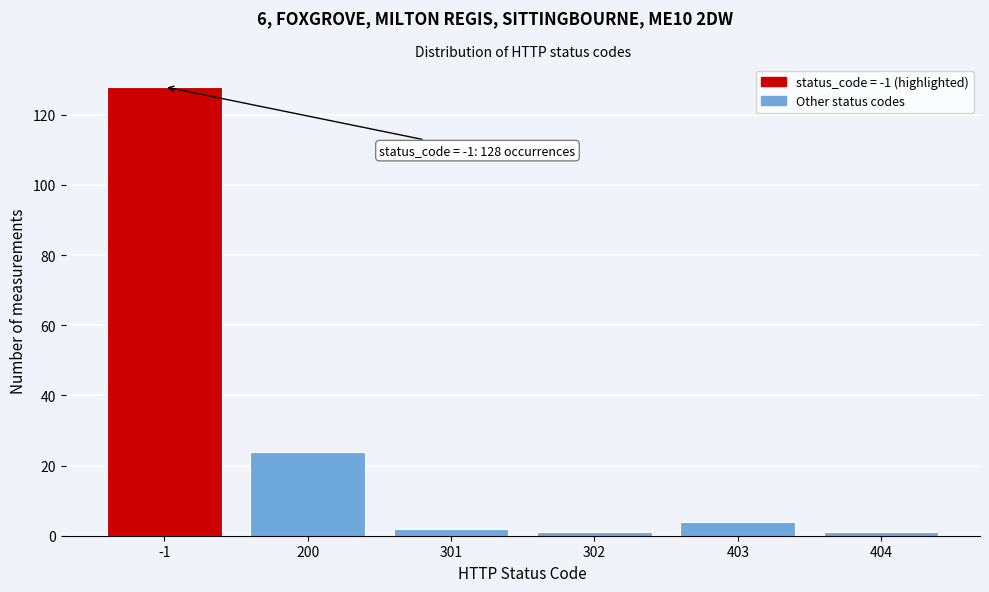

Reading left to right, transcribe all the data shown in this chart.

128	24	2	1	4	1